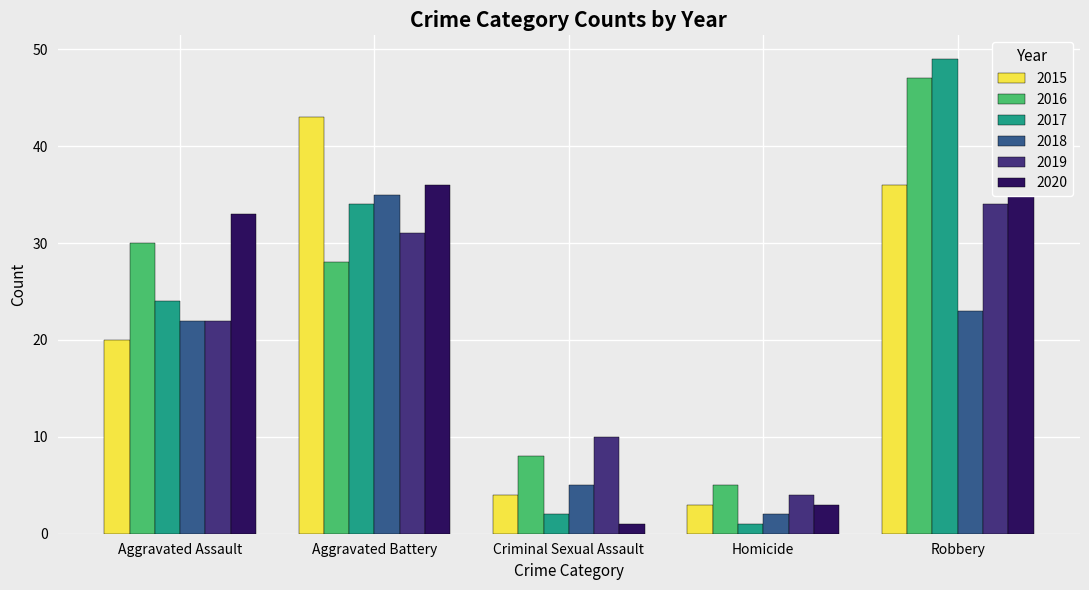

Read the 2016 value at Robbery, to the nearest 5.

45